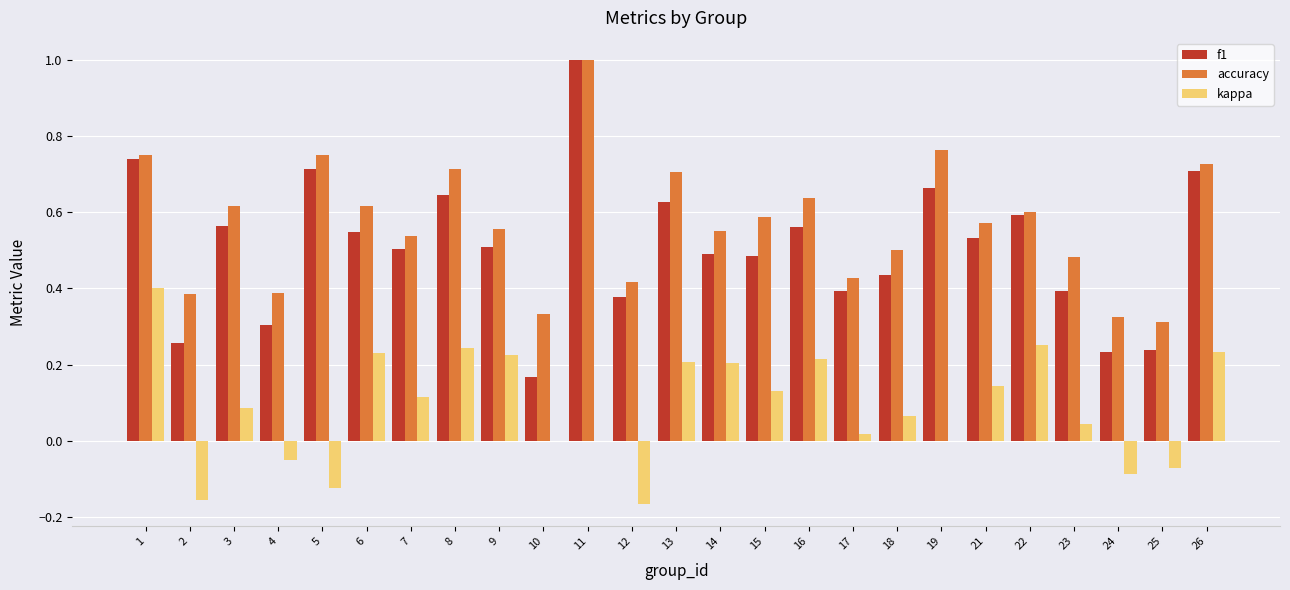

How many groups of bars are there?

25